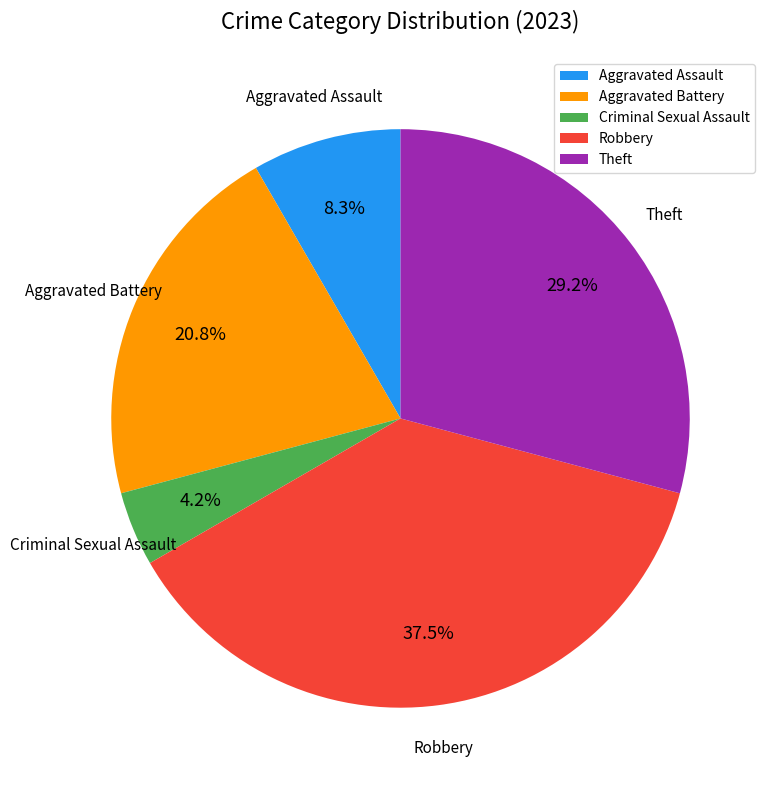

Rank the categories by value from lowest to highest.

Criminal Sexual Assault, Aggravated Assault, Aggravated Battery, Theft, Robbery